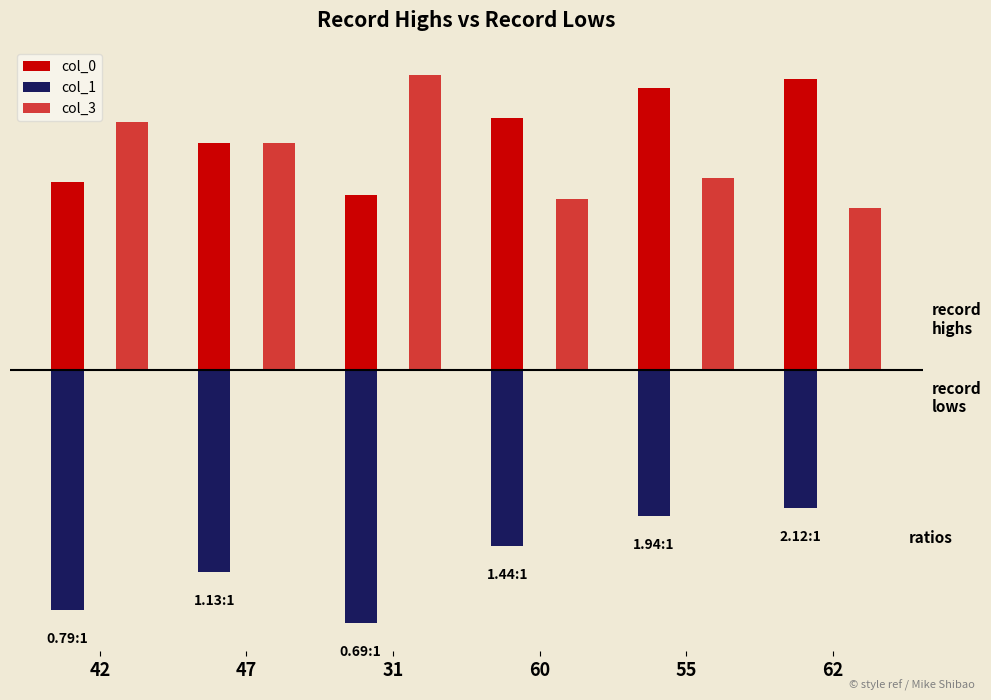

What is the label of the 3rd bar from the right?

60